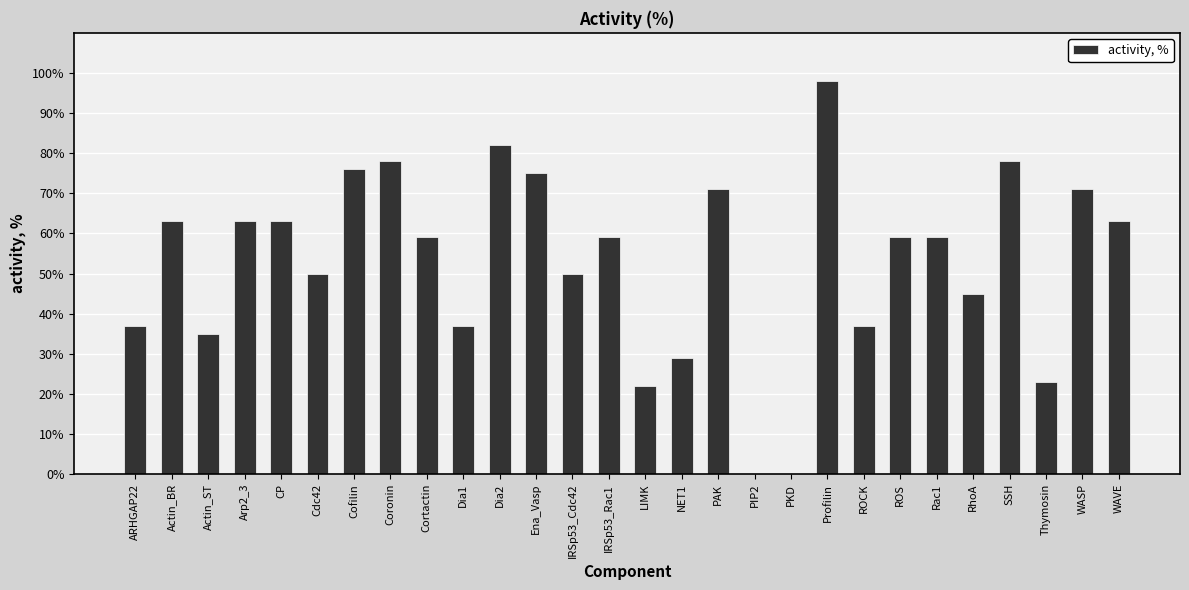

What is the sum of all values?

1482